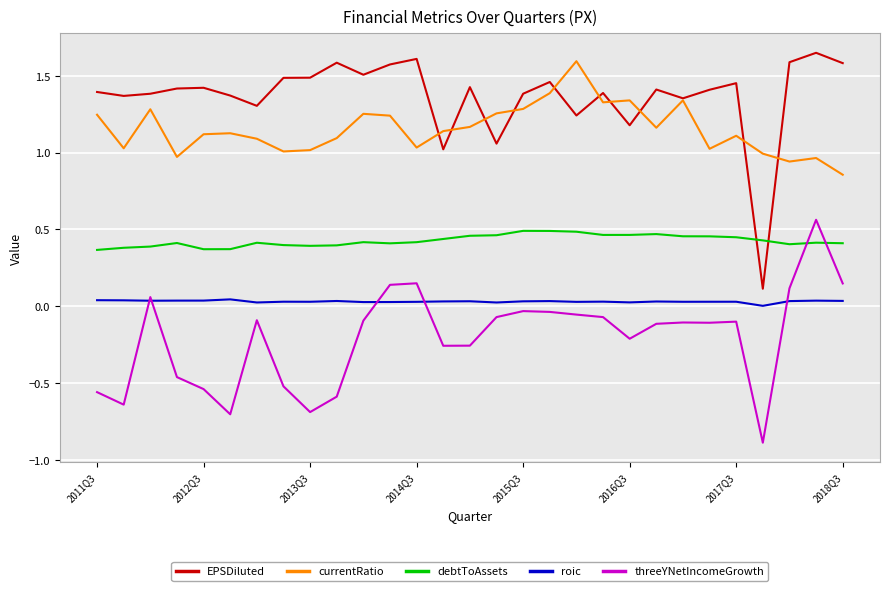

What is the lowest value of the threeYNetIncomeGrowth series?

-0.9